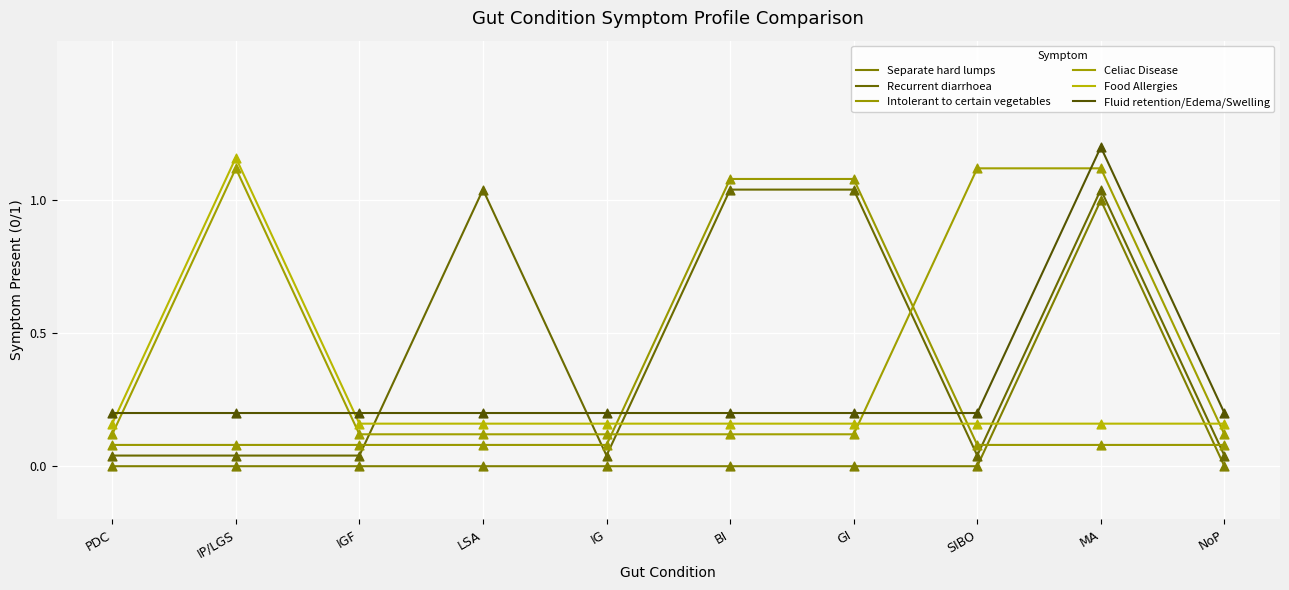

Which series has the largest total across all categories?

Recurrent diarrhoea